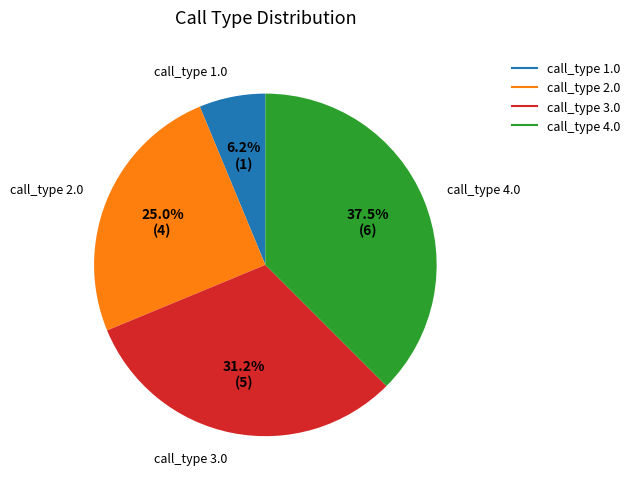

Which category has the smallest portion of the pie?

call_type 1.0